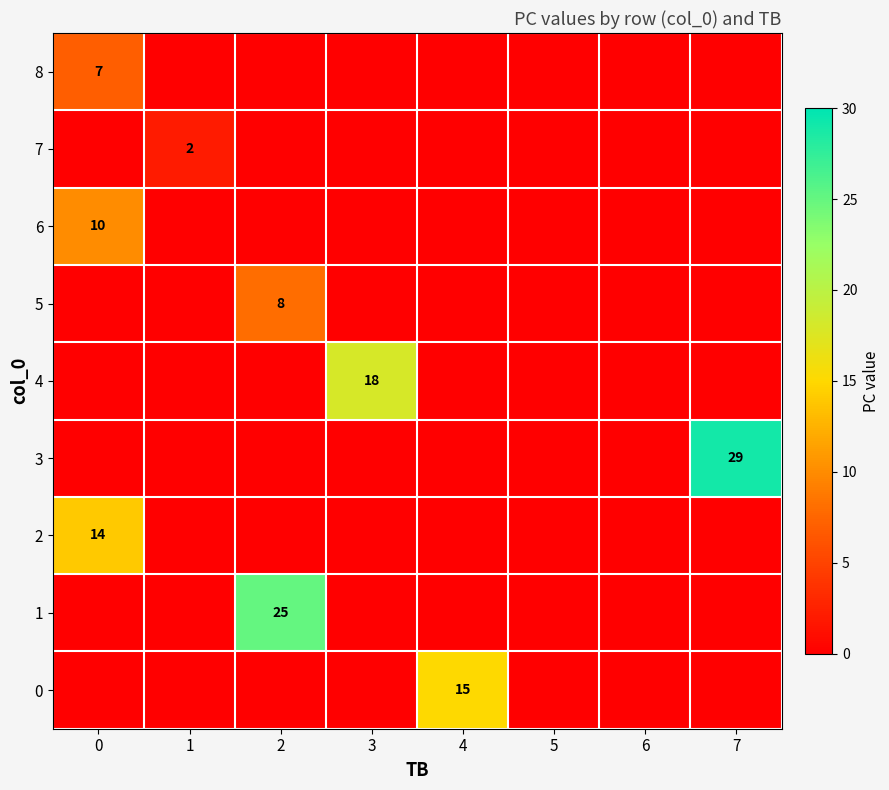

At how many categories does at least one series exceed 3?

5